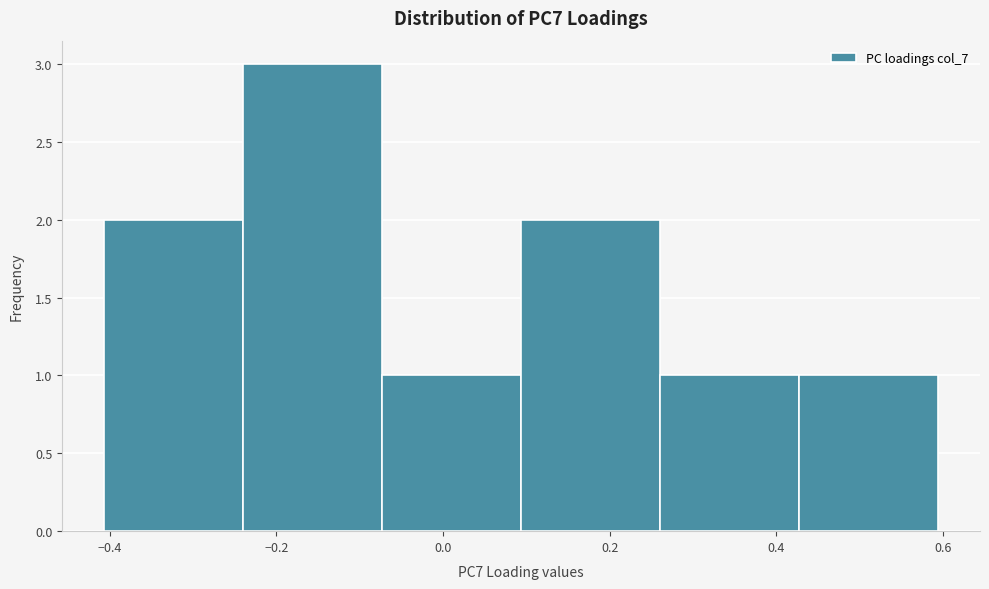

Reading left to right, transcribe this chart: for each bar, give the range it covers on the x-axis and its height. Neither the bar edges nor the heights are printed on the chart, so give them approximately, as read against the axes.

-0.40 to -0.24: 2
-0.24 to -0.08: 3
-0.08 to 0.10: 1
0.10 to 0.26: 2
0.26 to 0.42: 1
0.42 to 0.60: 1